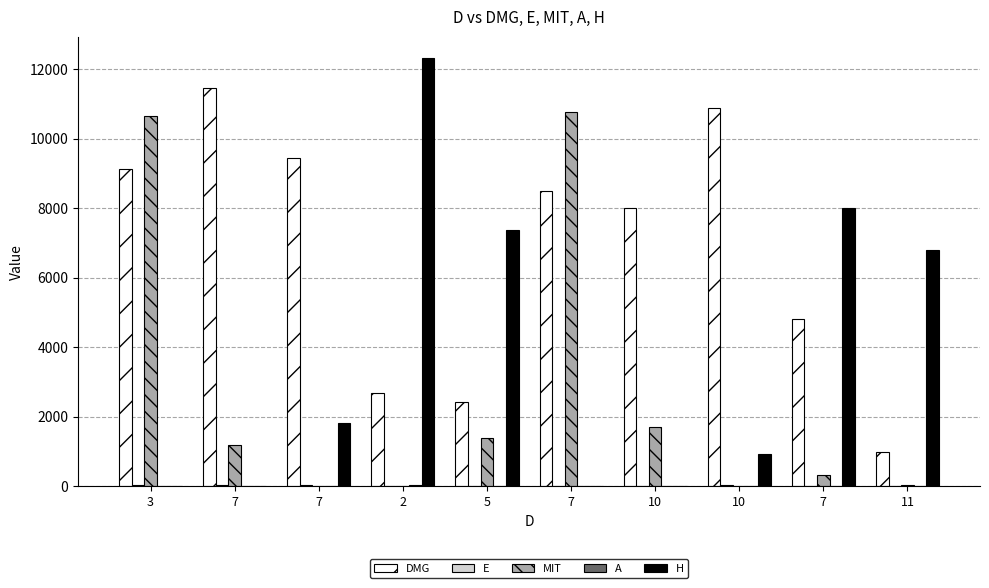

At which label does MIT reach its minimum?

7